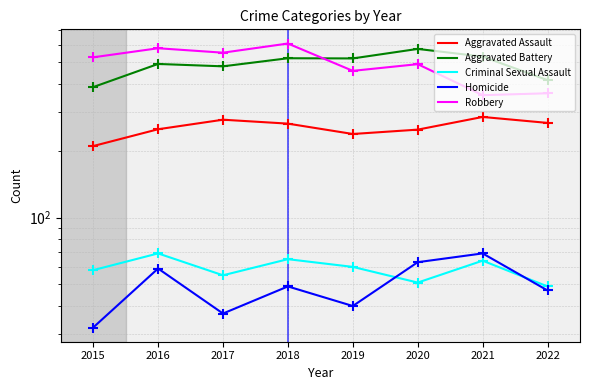

At how many categories does at least one series exceed 267?

8